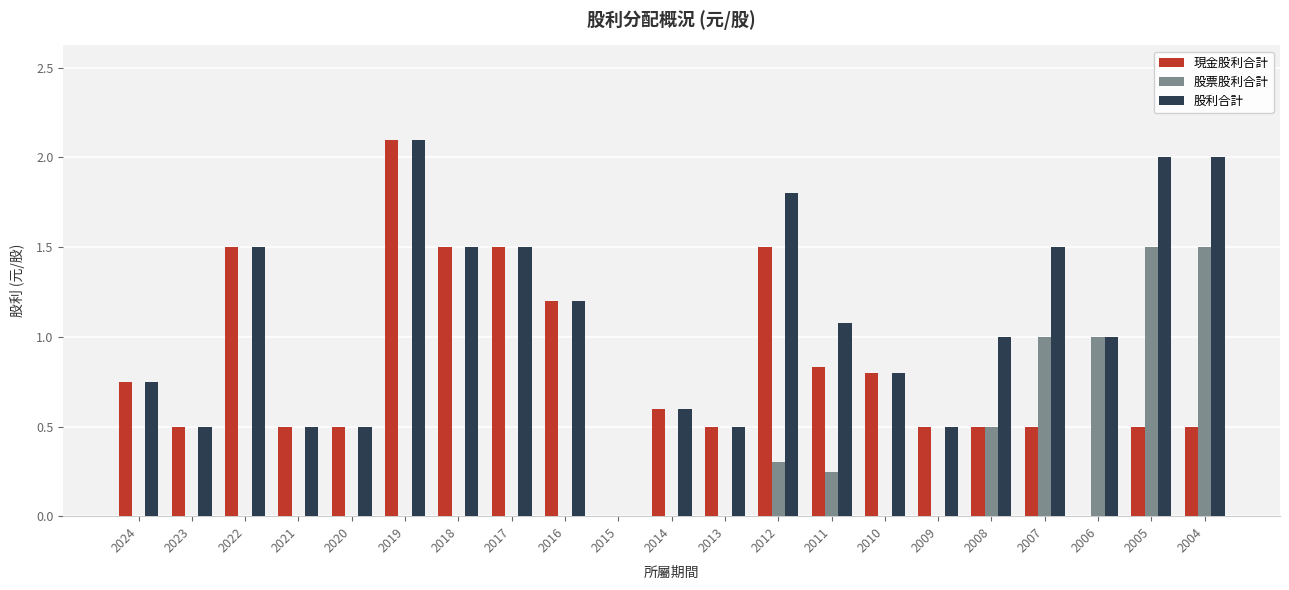

The value of 現金股利合計 at 2013 is 0.5. True or false?

True